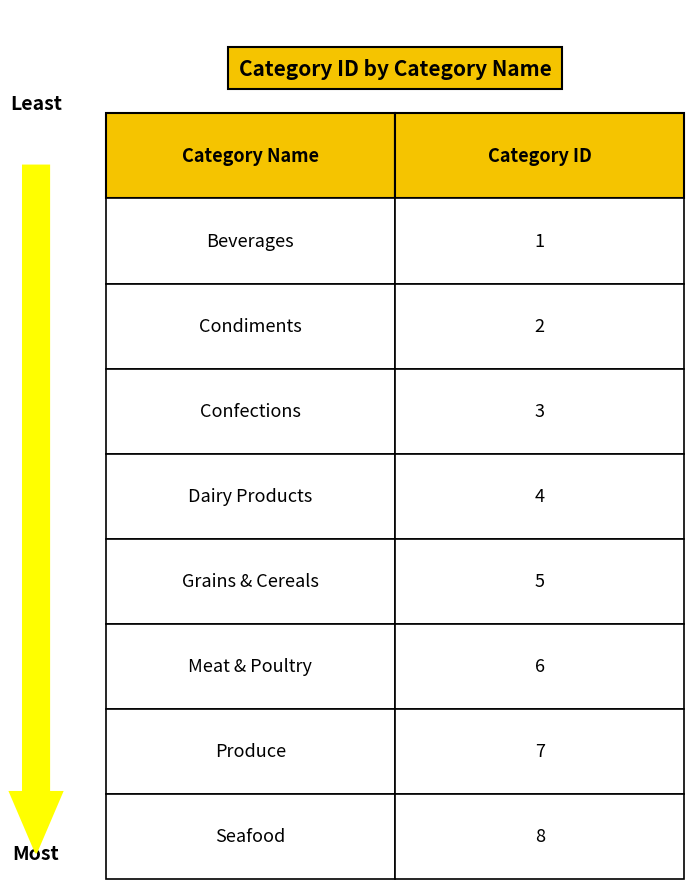

What is the smallest value displayed?

1